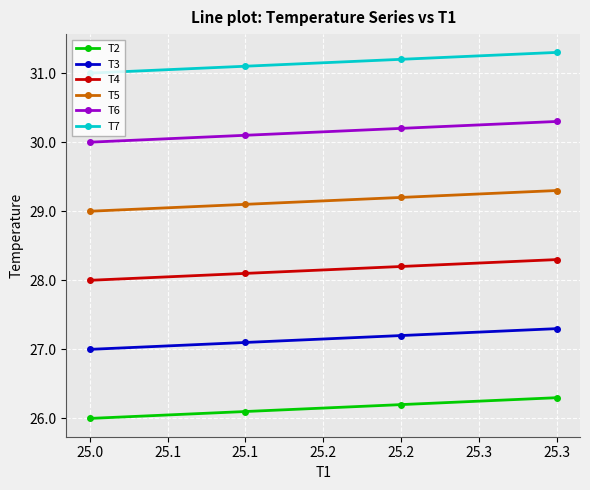

Rank the series by their average value, from highest to lowest.

T7, T6, T5, T4, T3, T2